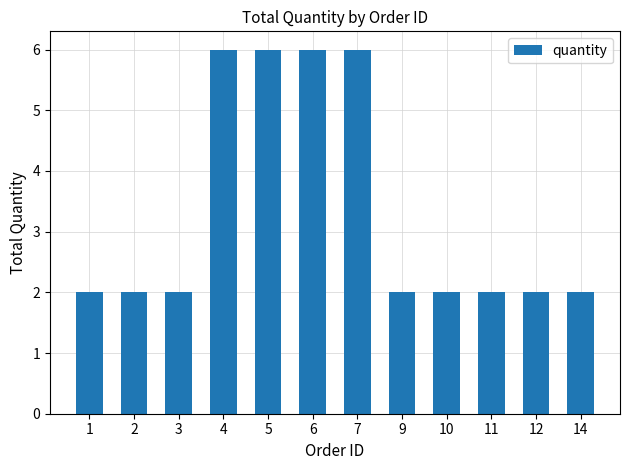

How many series are shown in this chart?

1